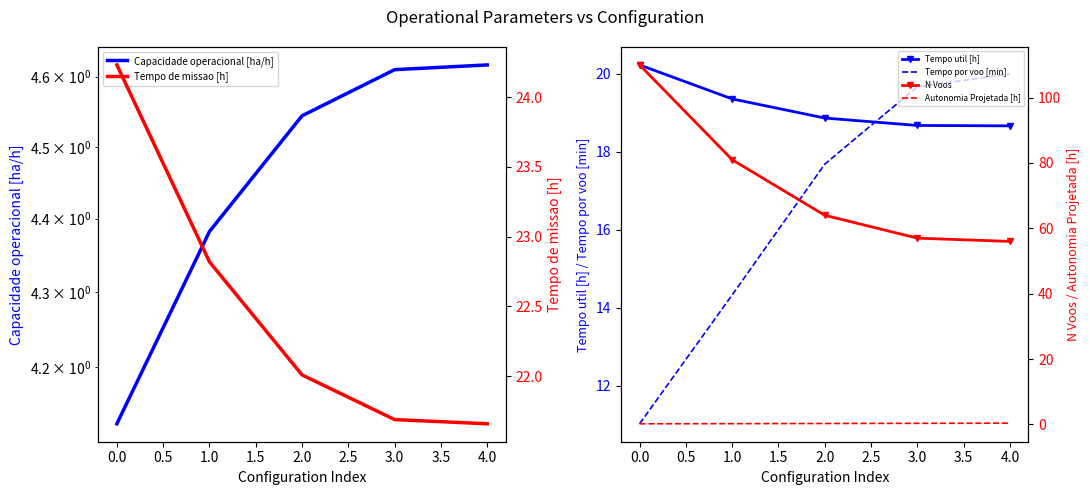

True or false: N Voos has more than 0 points higher than both neighbors.

False